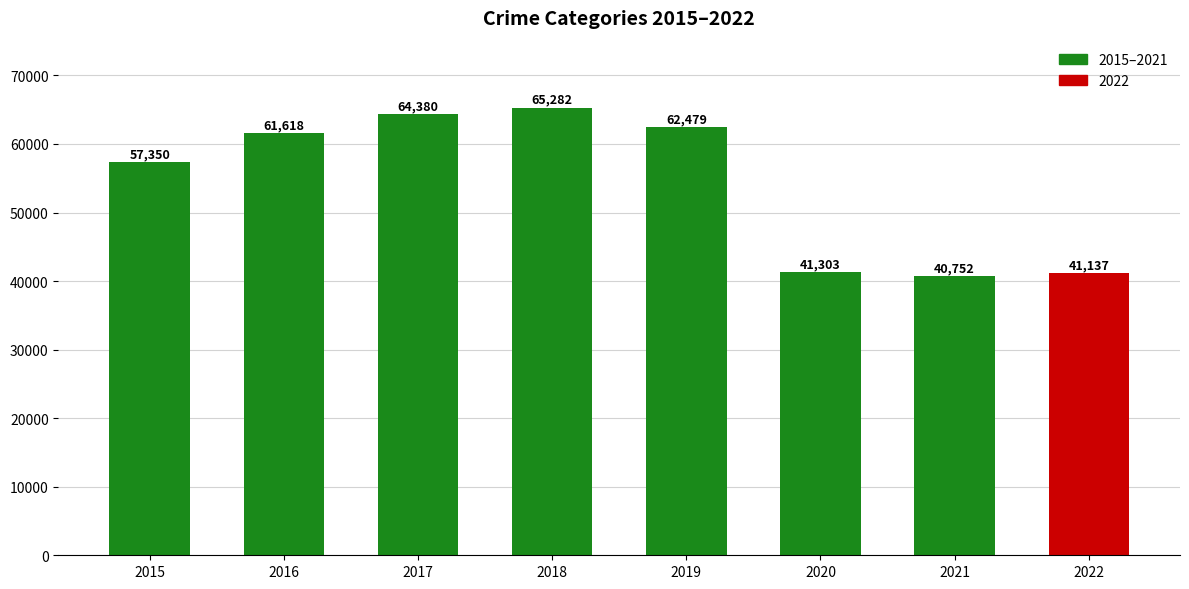

List the labels in order of value, largest first.

2018, 2017, 2019, 2016, 2015, 2020, 2022, 2021